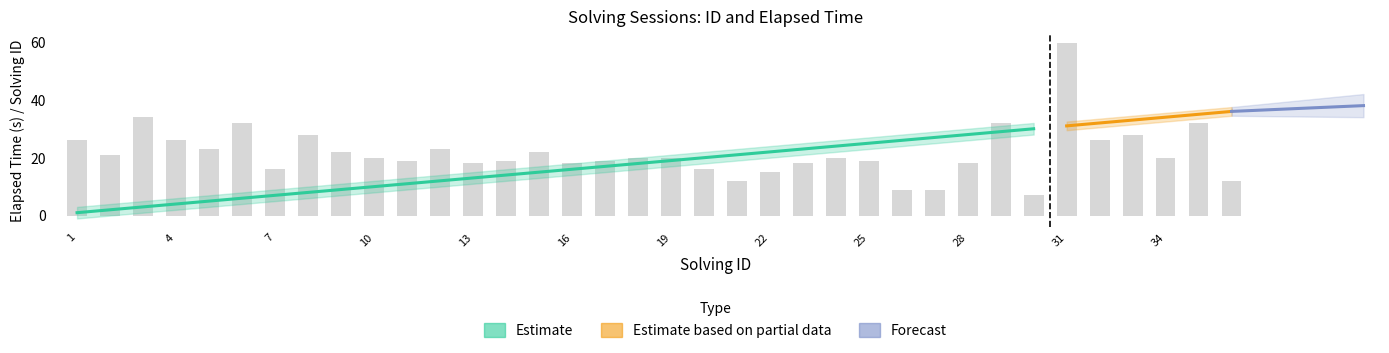

The value at 32 is 7.4. True or false?

False